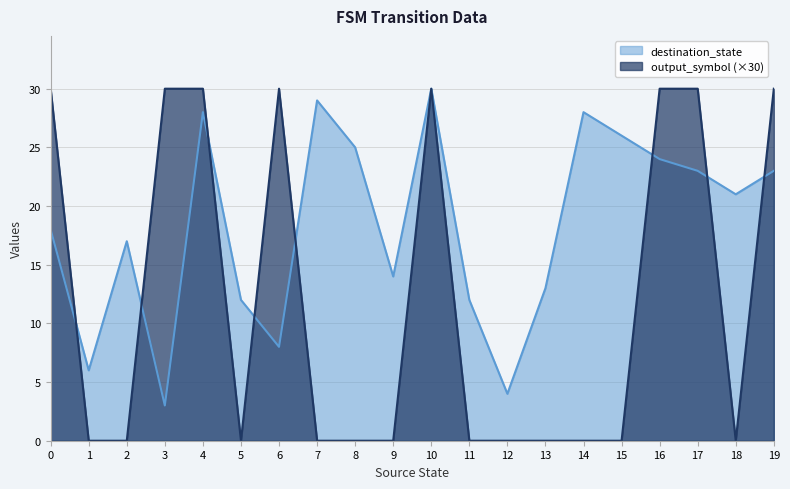

In output_symbol, how many points are lower than both neighbors (excluding endpoints)?

2